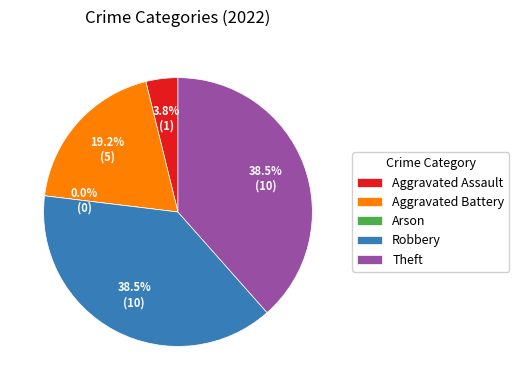

Which has a higher value, Aggravated Assault or Theft?

Theft